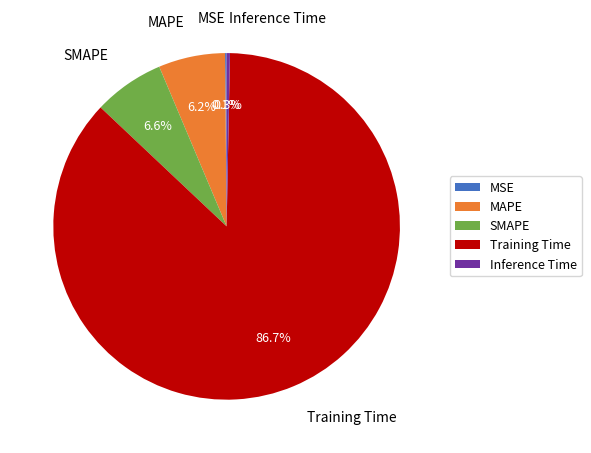

Which slice is the largest?

Training Time